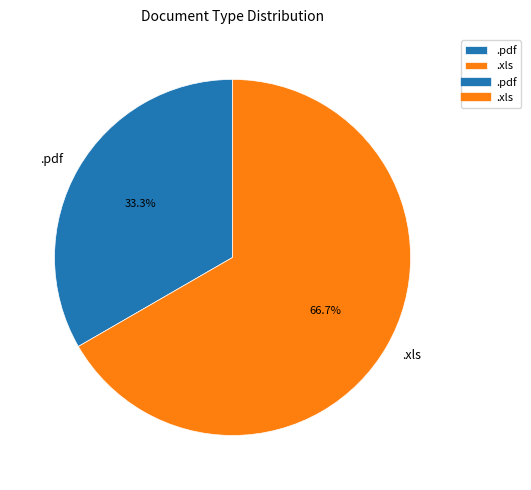

Is it true that .xls is 79% of the pie?

False